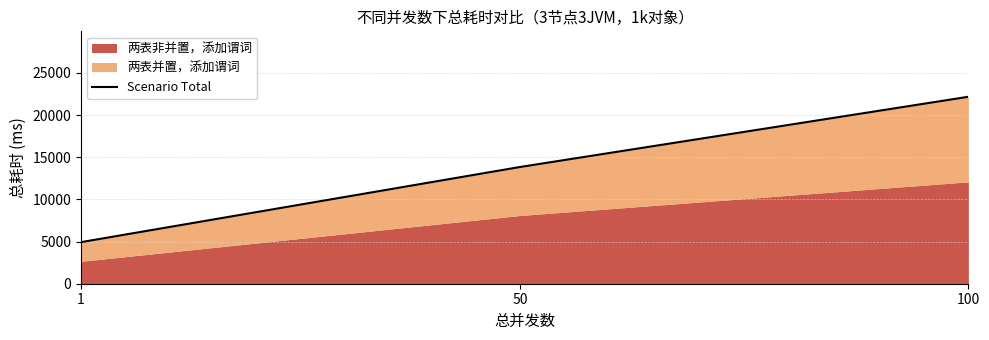

What is the maximum value shown in the chart?

22167